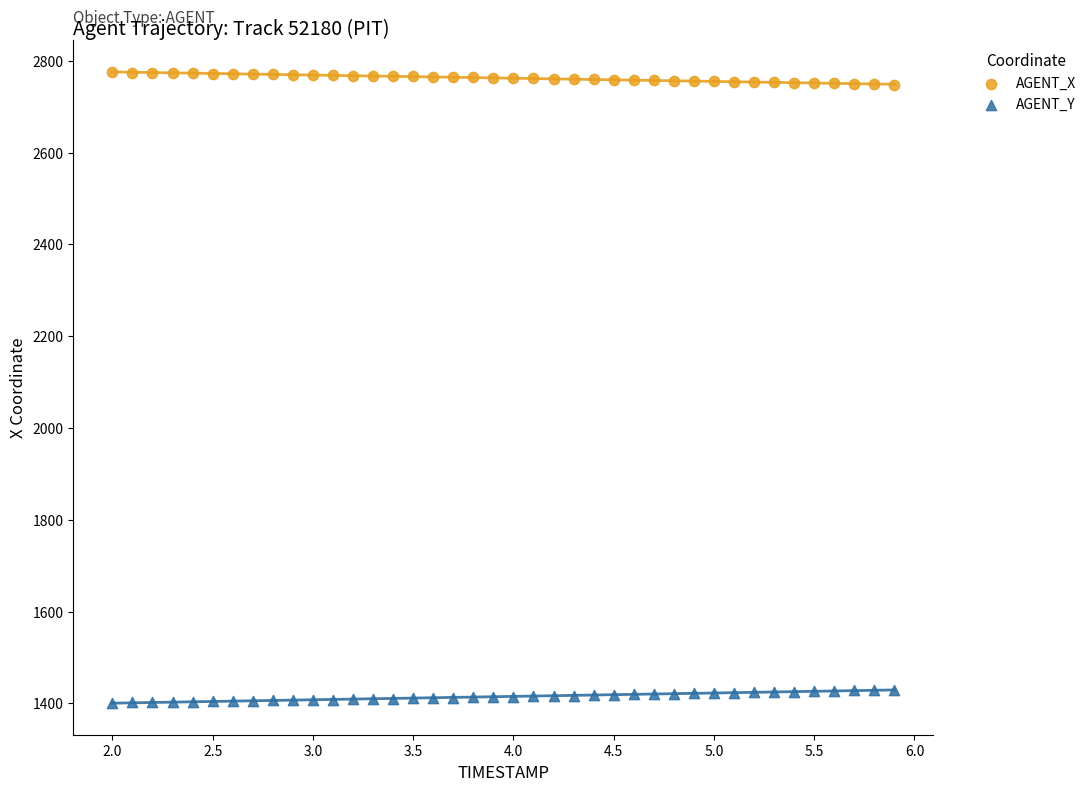

Across all data points, what is the range of X values (max minus min)?

3.9